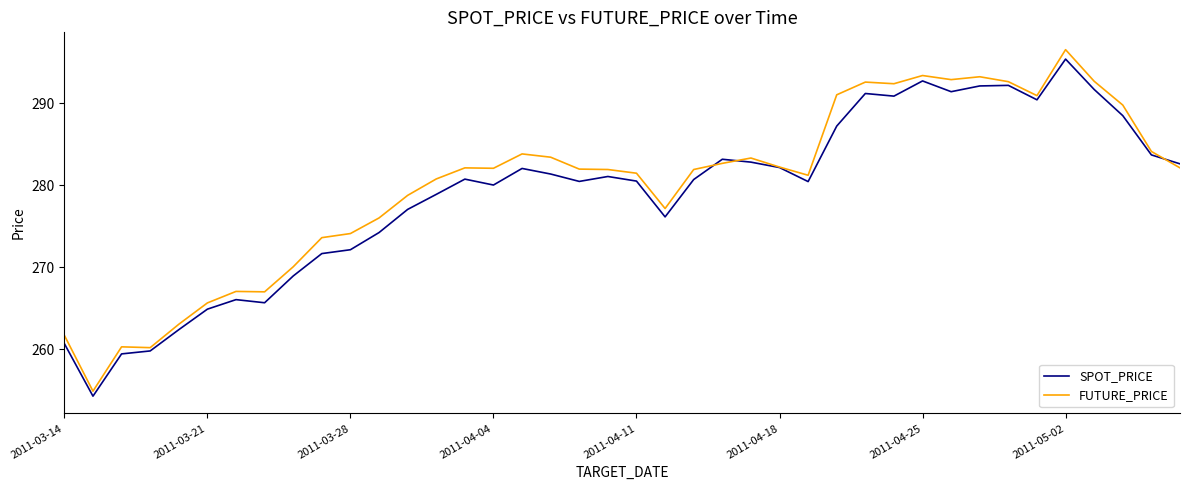

What is the minimum value for FUTURE_PRICE?

254.9